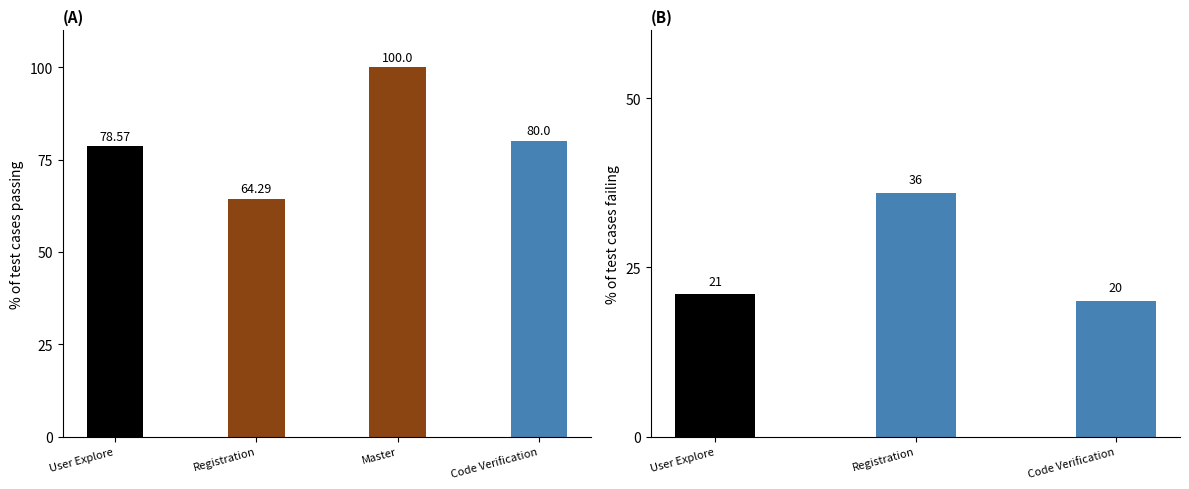

What position from the left is User Explore?

1